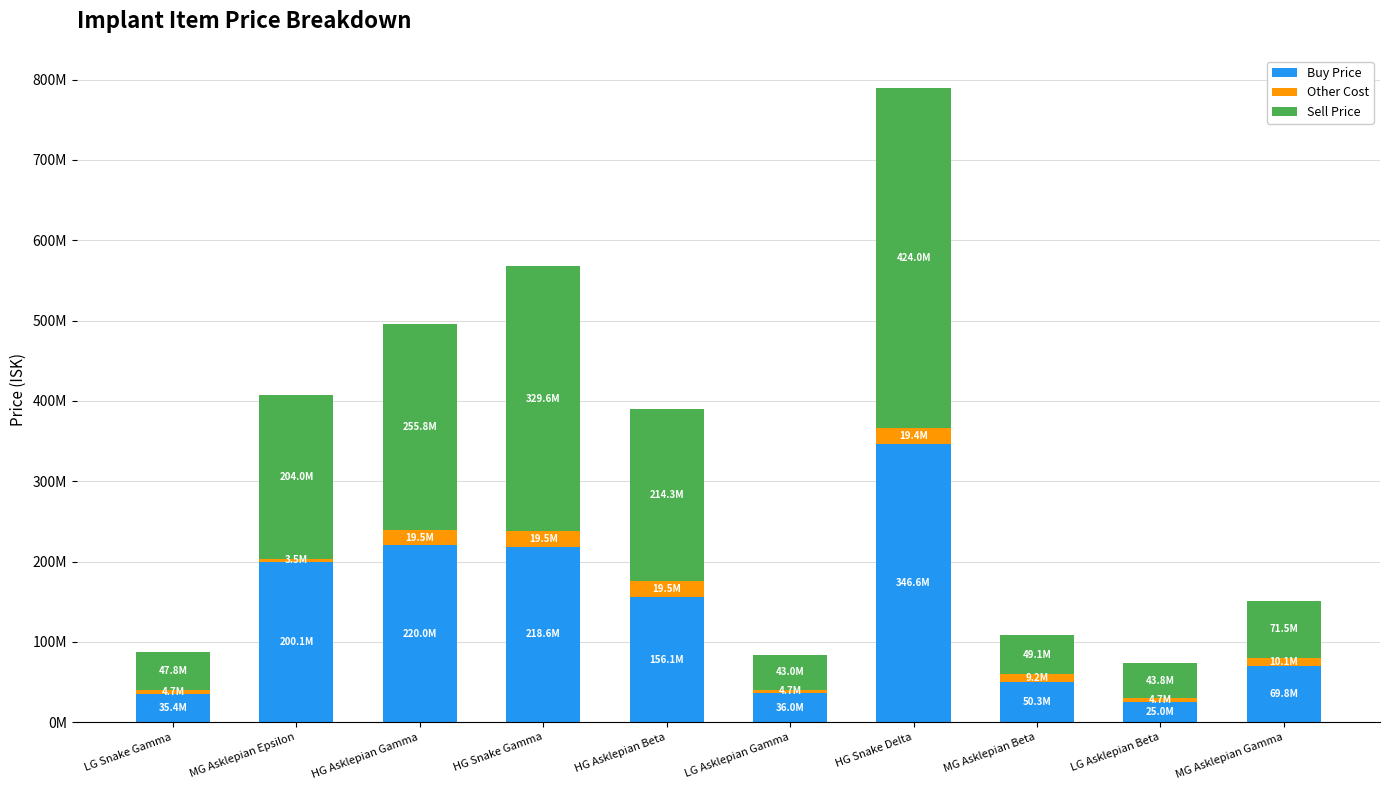

What are all the series names shown in the legend?

Buy Price, Other Cost, Sell Price